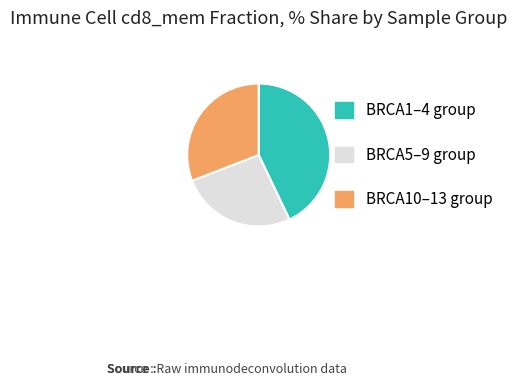

Does any single category account for the majority?

No